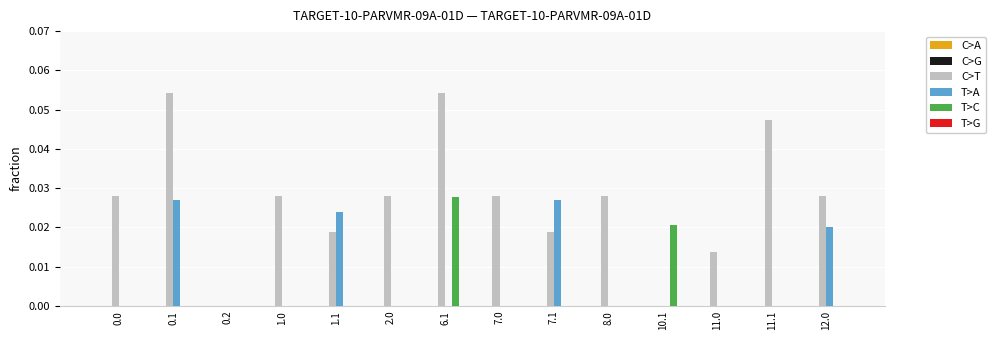

Is the value of T>C at 7.1 greater than the value of C>T at 1.0?

No